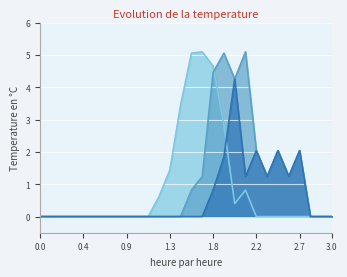

True or false: col_13 and col_12 cross at least once.

False